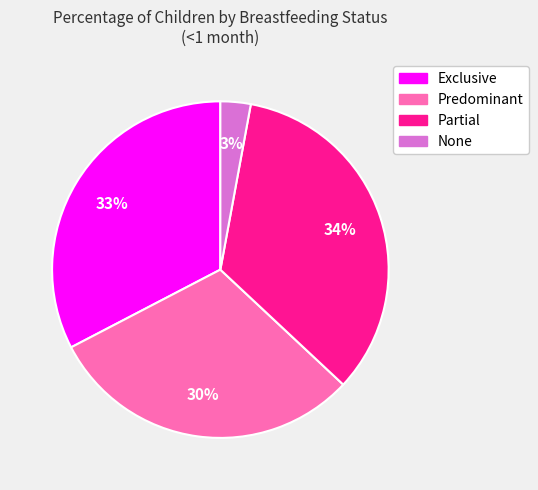

Is it true that Partial is 34% of the pie?

True